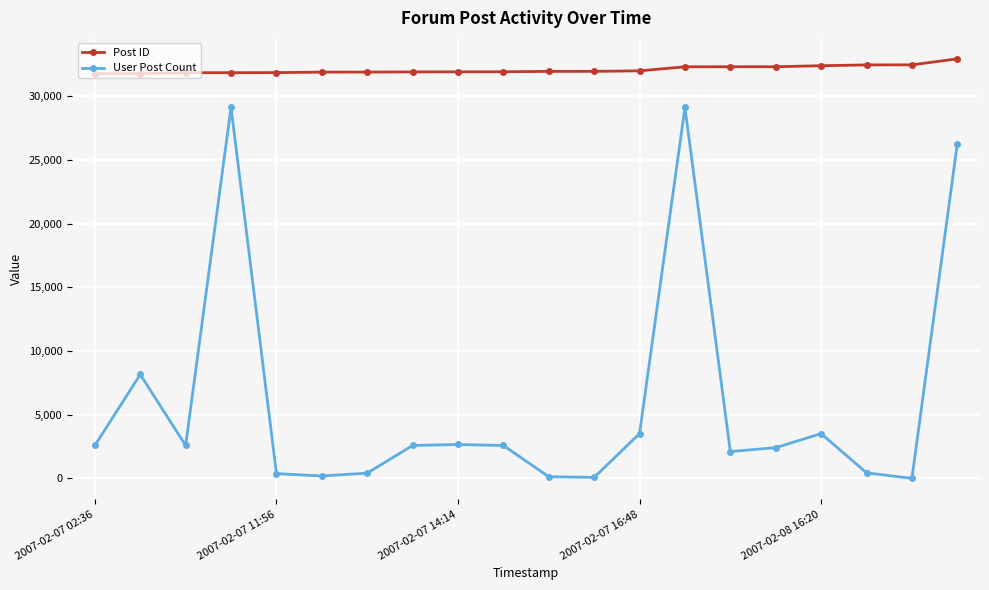

What is the minimum value for Post ID?

31779